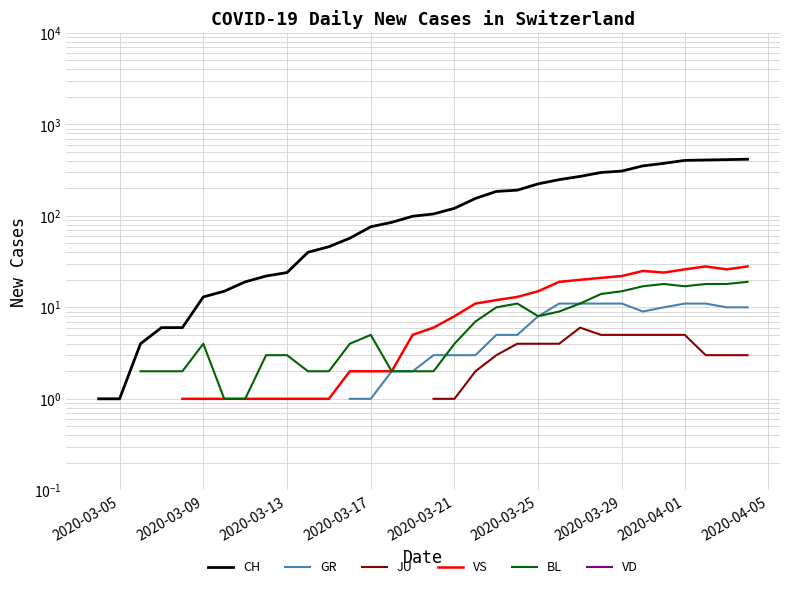

Is the value of BL at 23 greater than the value of CH at 27?

No